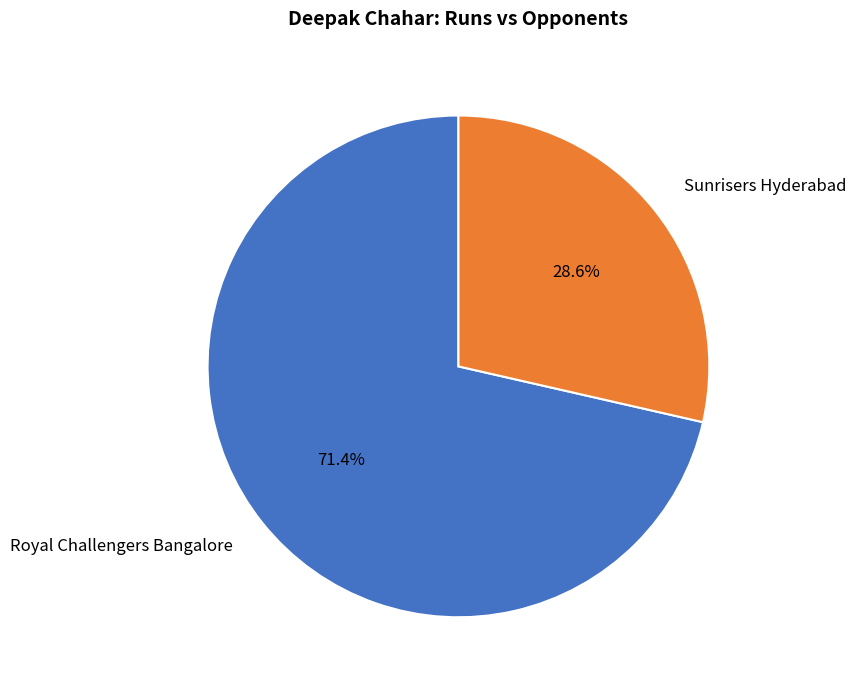

Is the sum of Royal Challengers Bangalore and Sunrisers Hyderabad greater than half?

Yes